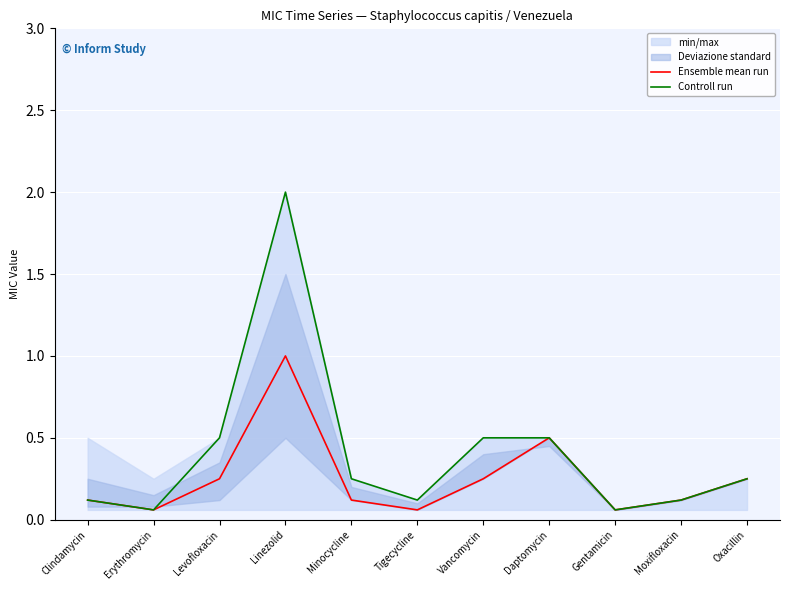

What is the highest value of the Ensemble mean run series?

1.0